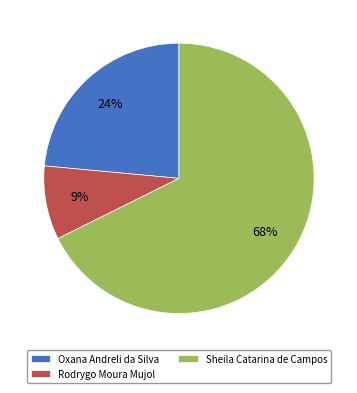

Which slice represents more than half of the pie?

Sheila Catarina de Campos